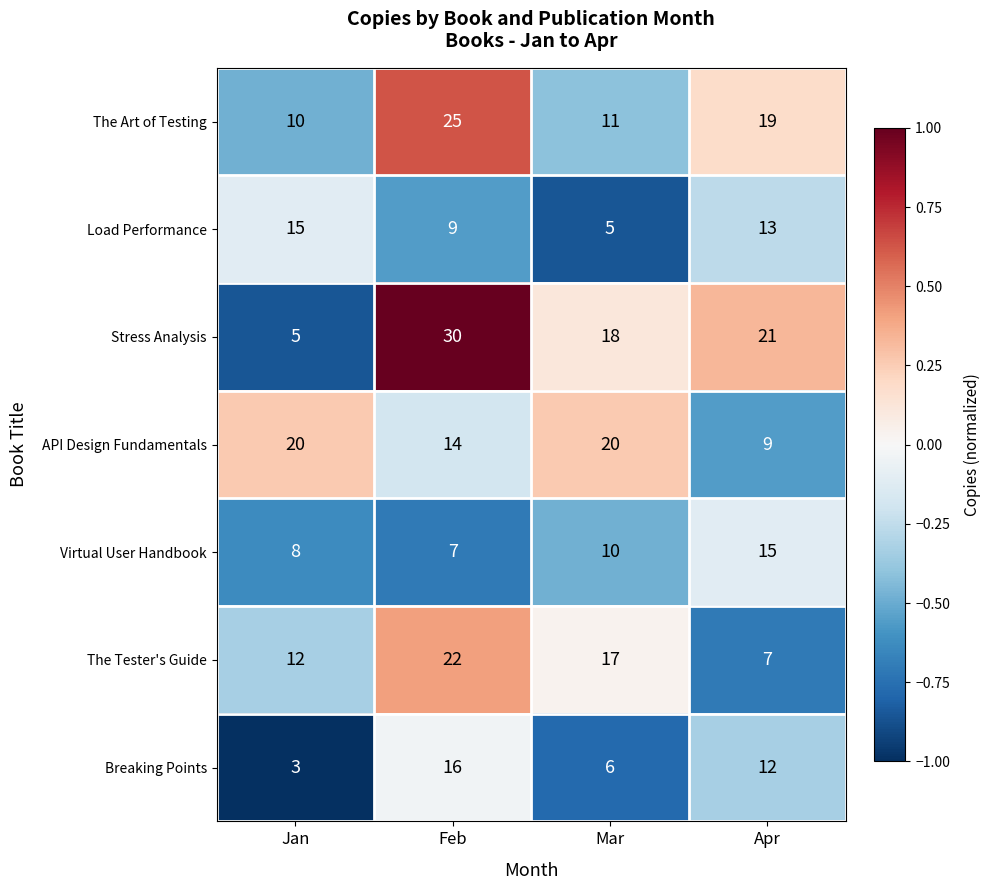

The value of Stress Analysis at Apr is 28. True or false?

False